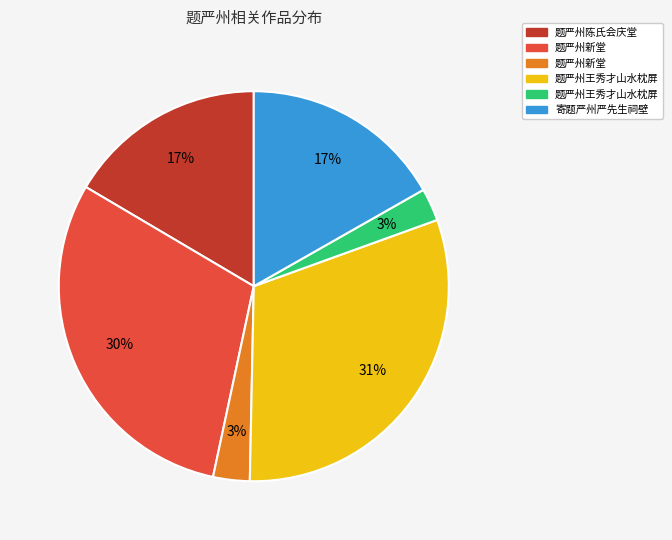

To the nearest percent, what is the difference between the largest and smallest slice percentages?

28%